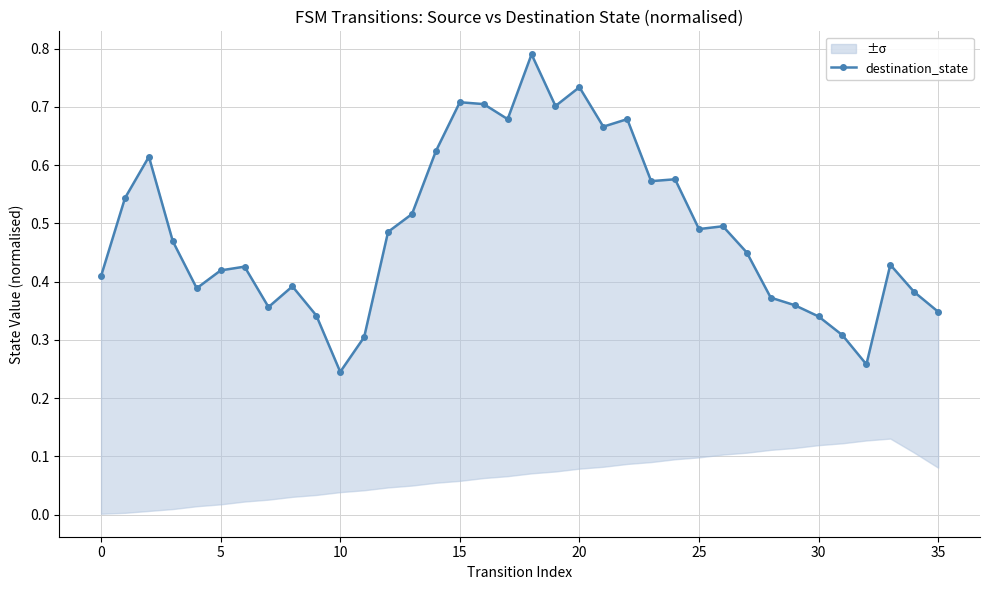

Is it true that the value at 21 is 0.7?

True